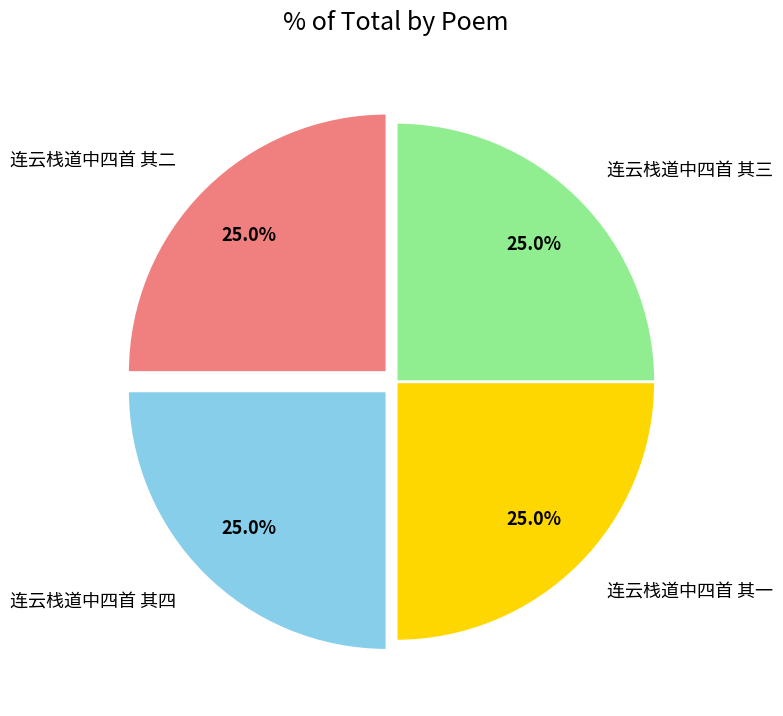

What is the ratio of the value at 连云栈道中四首 其四 to the value at 连云栈道中四首 其二?

1.0